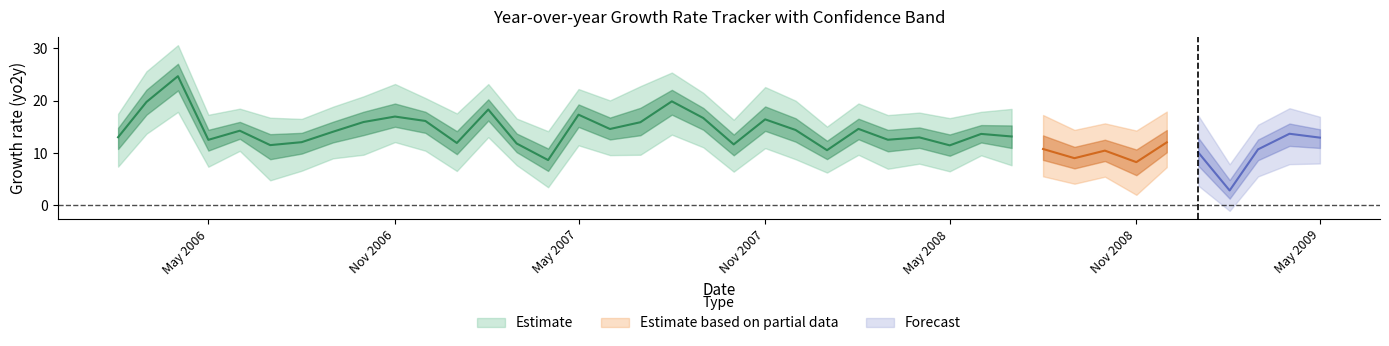

At which category does low reach its first local valley?

3